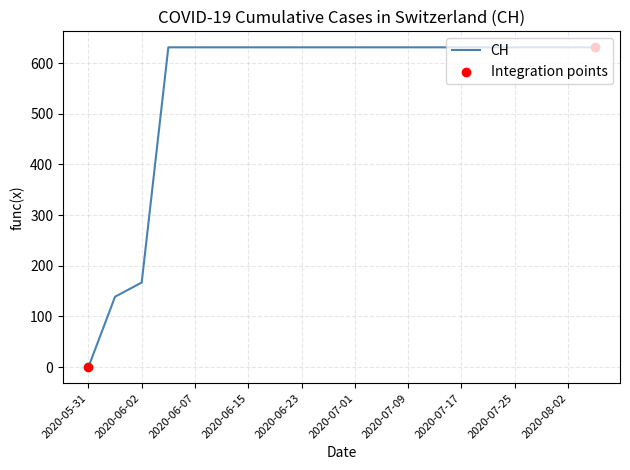

What is the greatest value displayed?

631